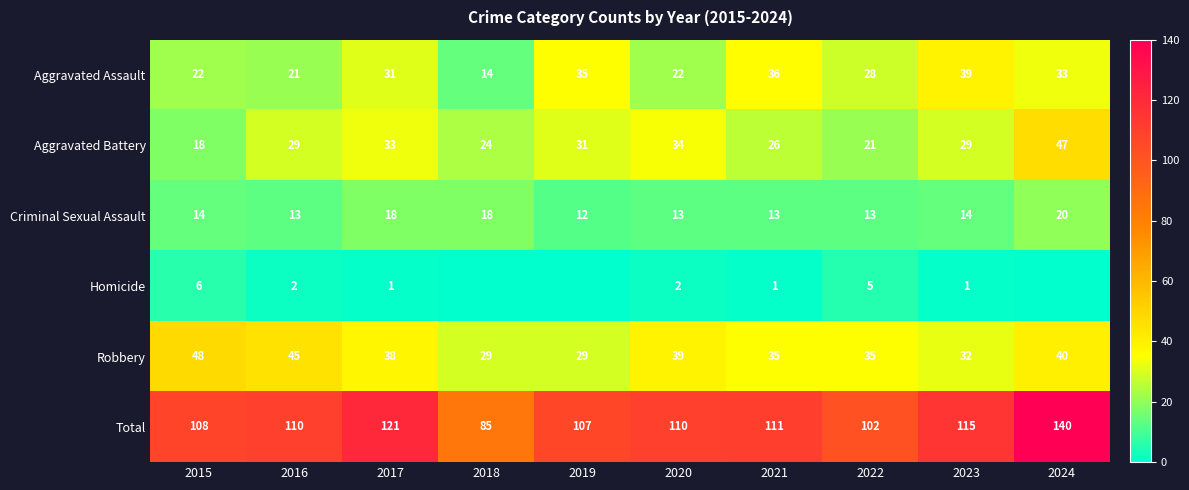

The Homicide series shows 1 at 2023. True or false?

True